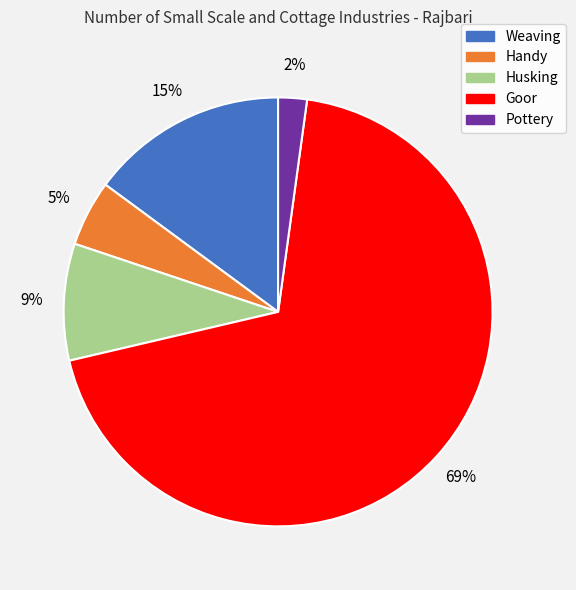

To the nearest percent, what is the difference between the largest and smallest slice percentages?

67%